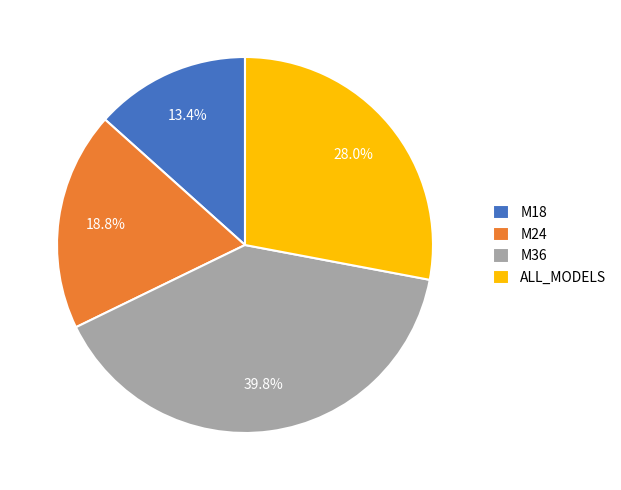

How many segments does this pie chart have?

4